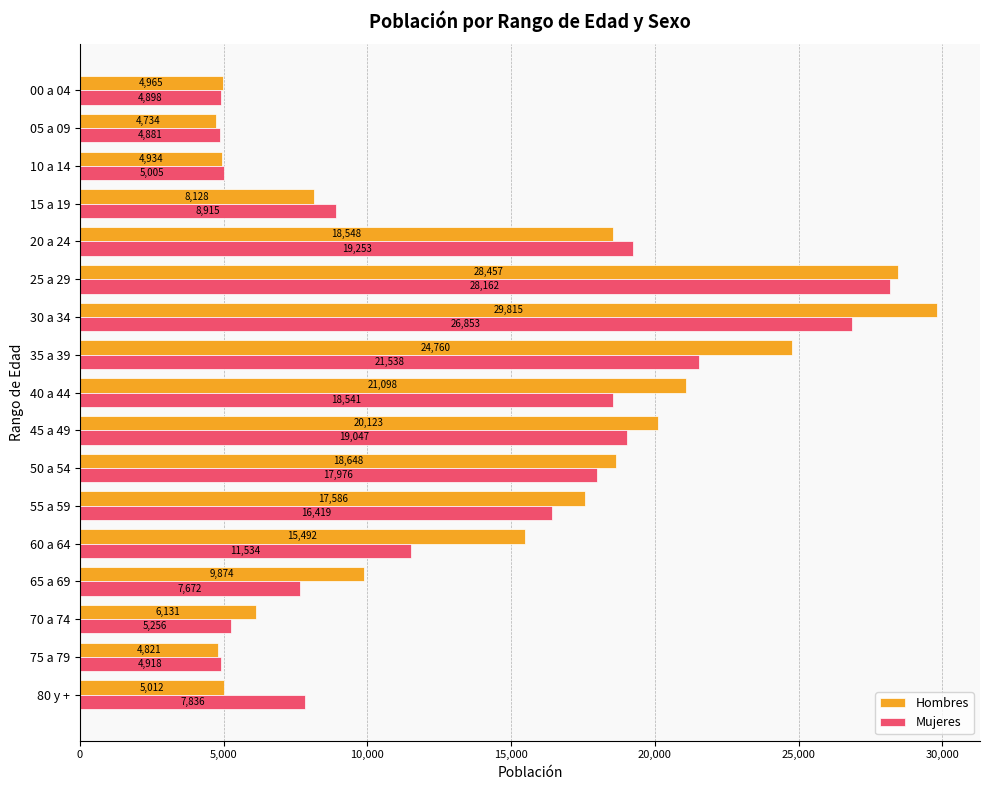

How many categories are shown in the chart?

17